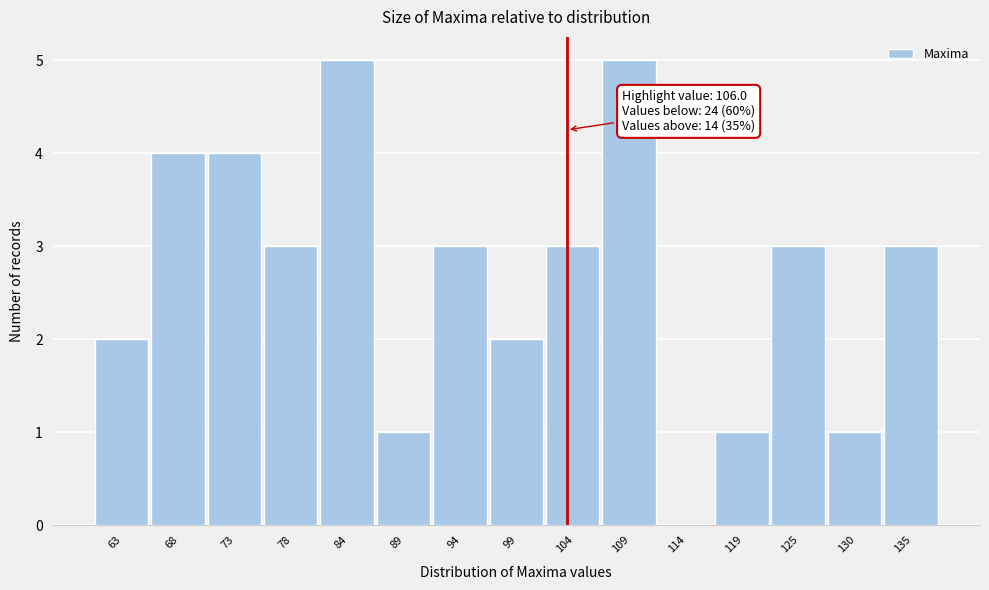

Reading left to right, what are all the values shown in this chart?

63=2	68=4	73=4	78=3	84=5	89=1	94=3	99=2	104=3	109=5	114=0	119=1	125=3	130=1	135=3